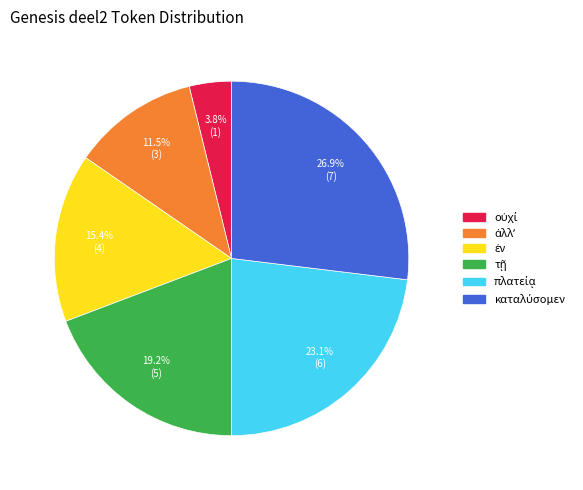

How many slices are in this pie chart?

6